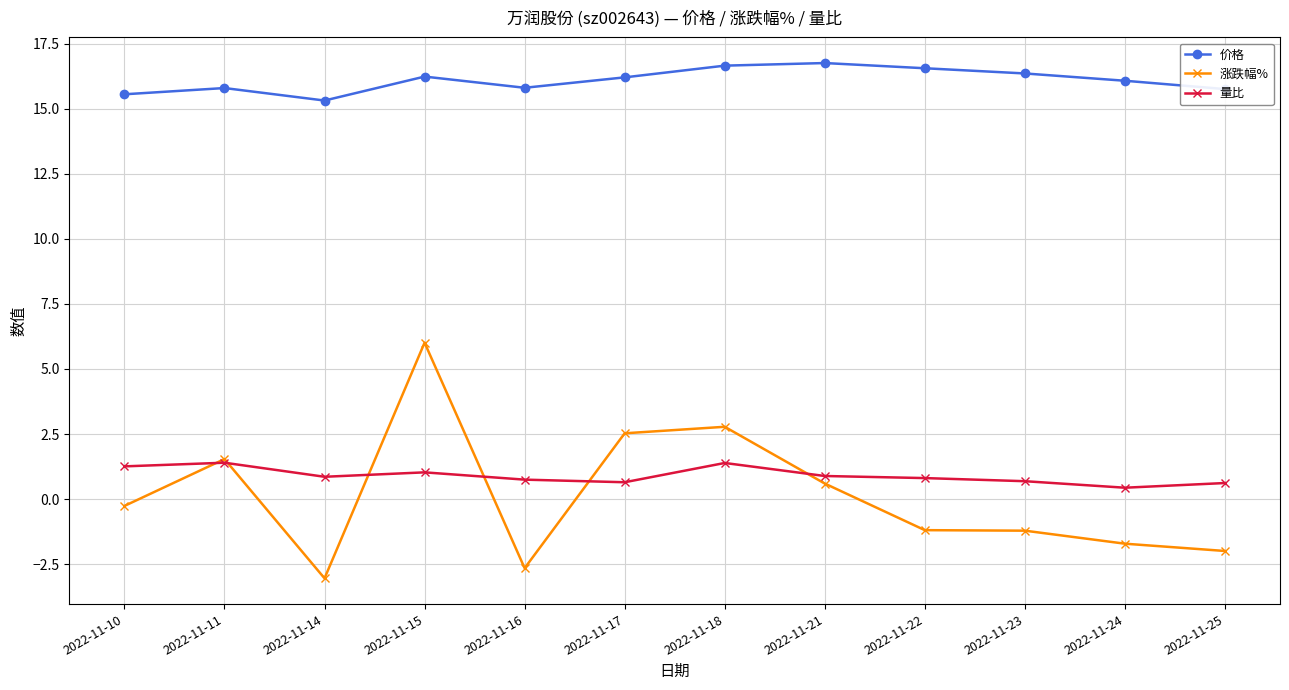

True or false: 涨跌幅% and 价格 cross at least once.

False